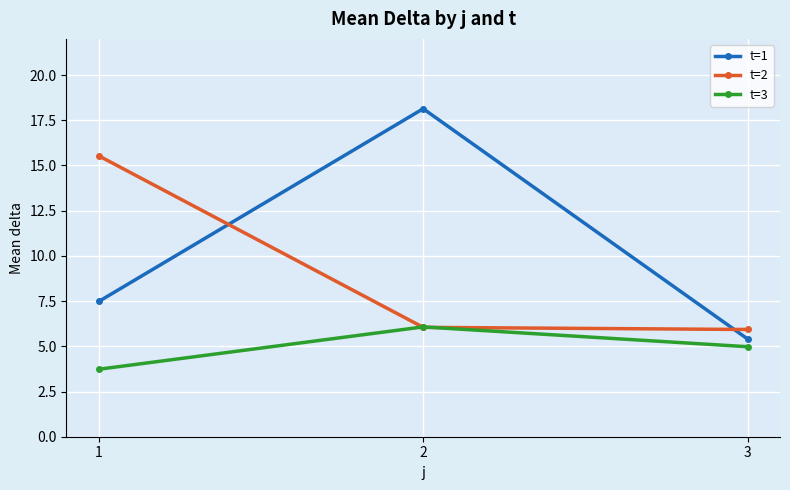

What is the total value across all series at 3?

16.3